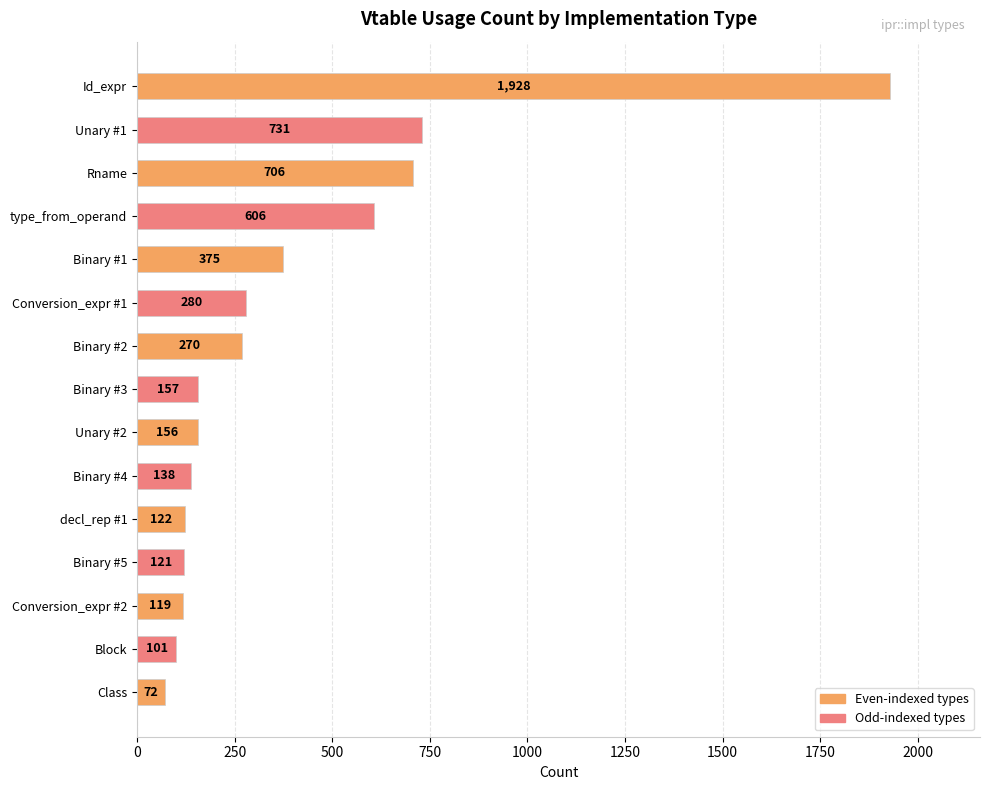

What is the smallest value displayed?

72